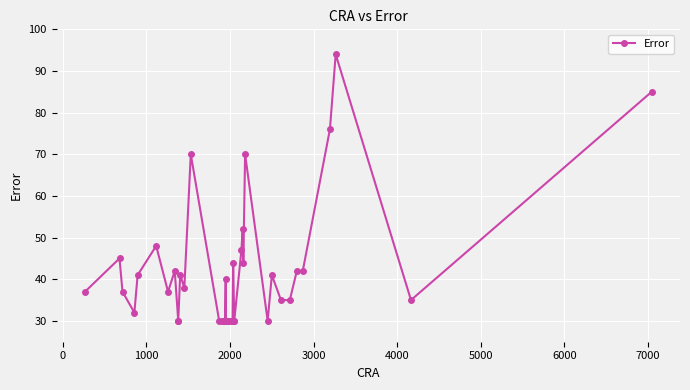

Reading left to right, list all the values displayed in this chart.

37	45	37	32	41	48	37	42	30	30	41	38	70	30	30	30	30	40	30	30	30	30	30	44	30	30	47	52	44	70	30	41	35	35	42	42	76	94	35	85